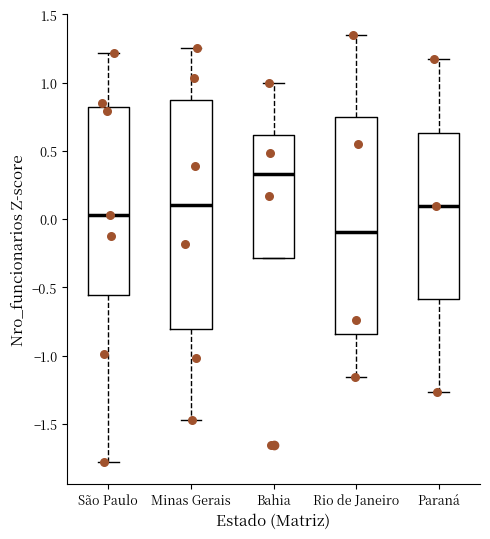

Which box's median line is the lowest?

Rio de Janeiro